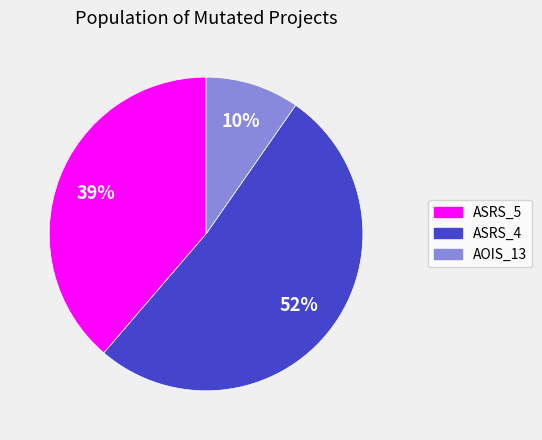

Is there a majority slice in this chart?

Yes